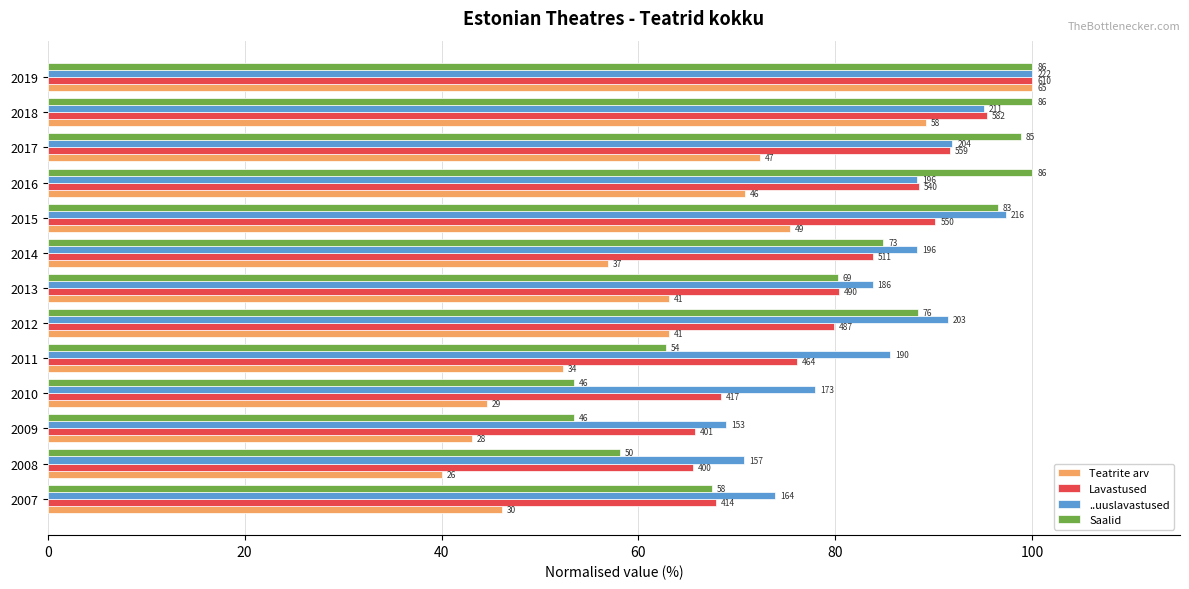

What are all the series names shown in the legend?

Teatrite arv, Lavastused, ..uuslavastused, Saalid